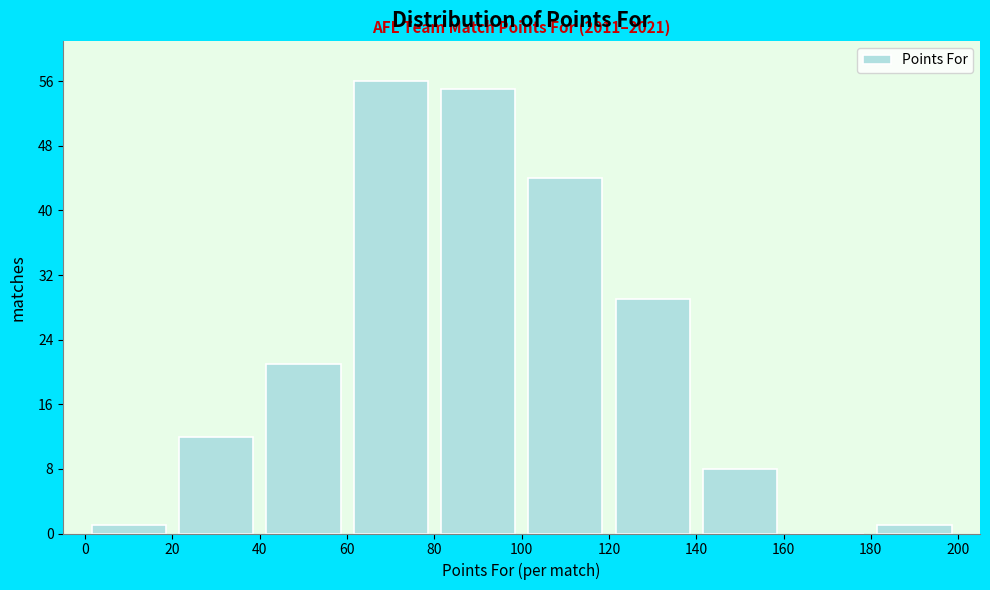

Which range on the x-axis has the tallest bar?

60 to 80